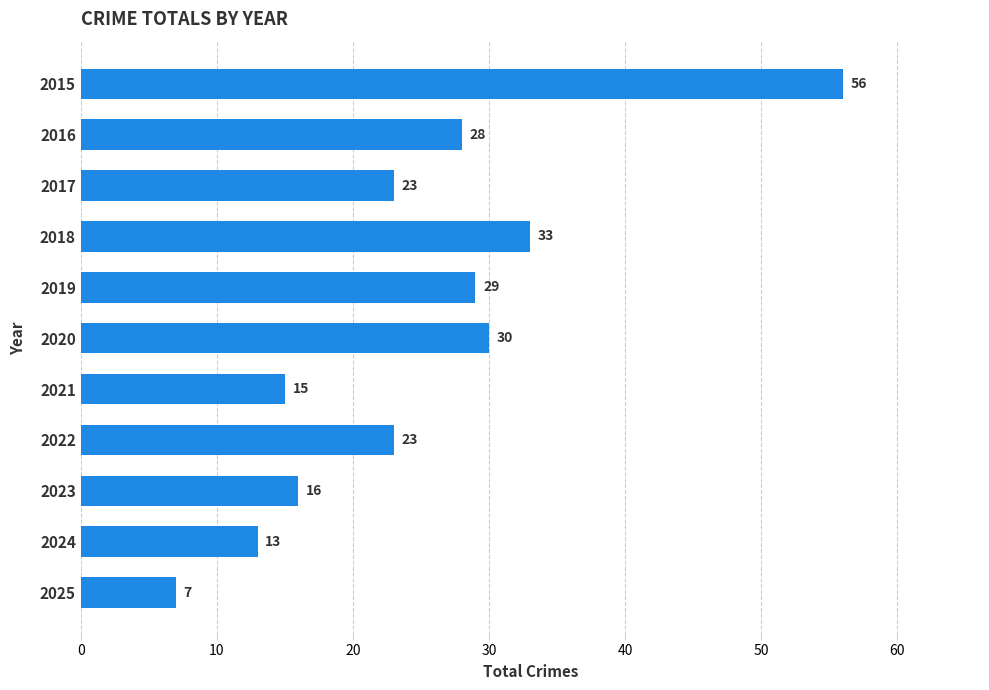

How many categories are shown in the chart?

11